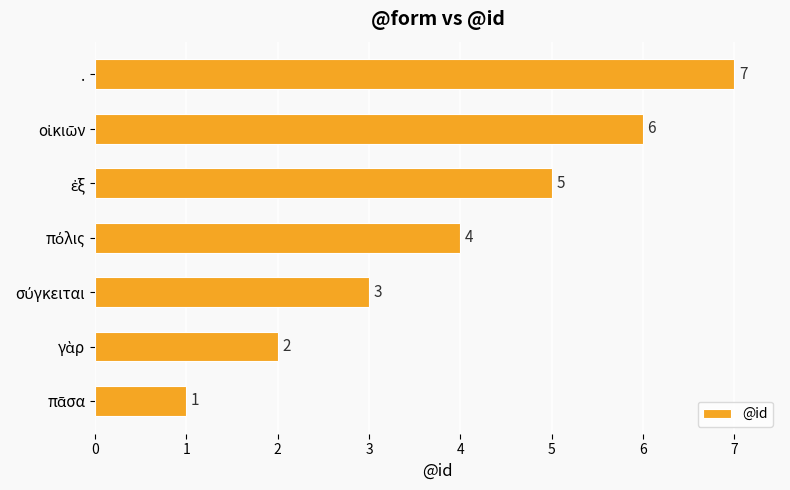

What is the sum of all values?

28